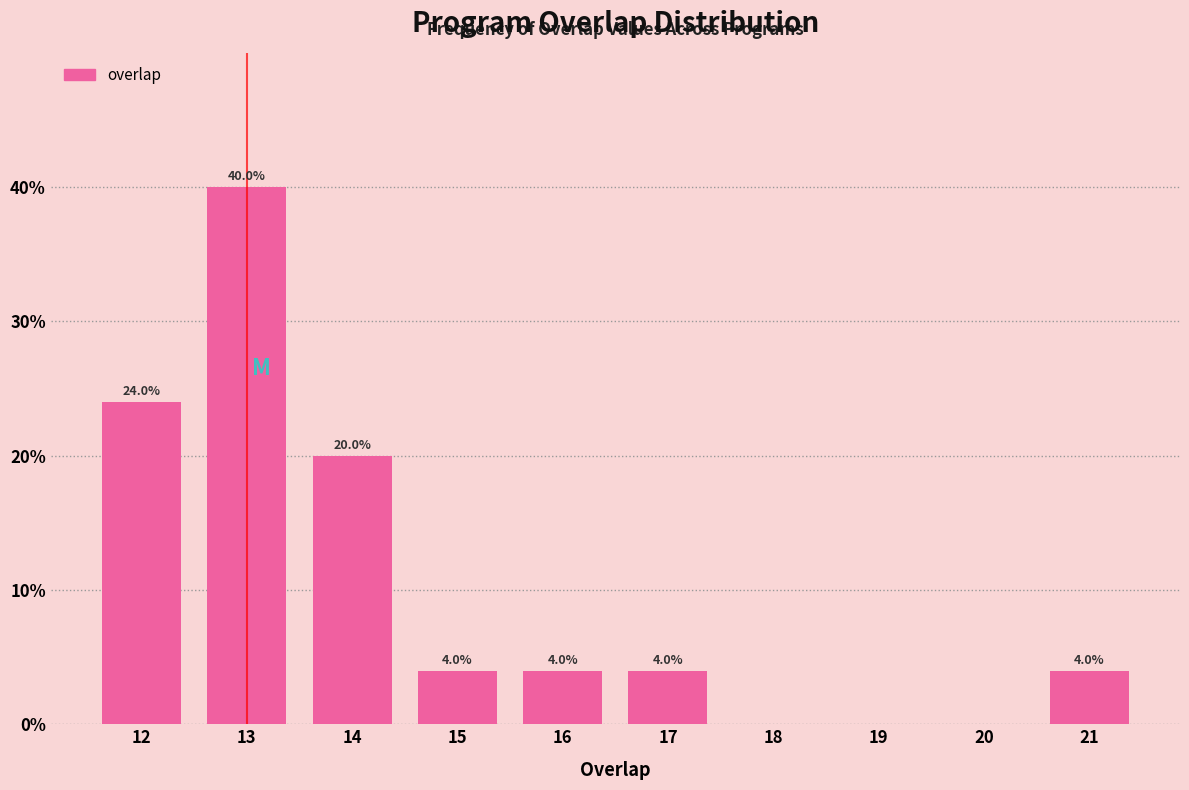

Reading left to right, what are all the values shown in this chart?

12=24	13=40	14=20	15=4	16=4	17=4	18=0	19=0	20=0	21=4